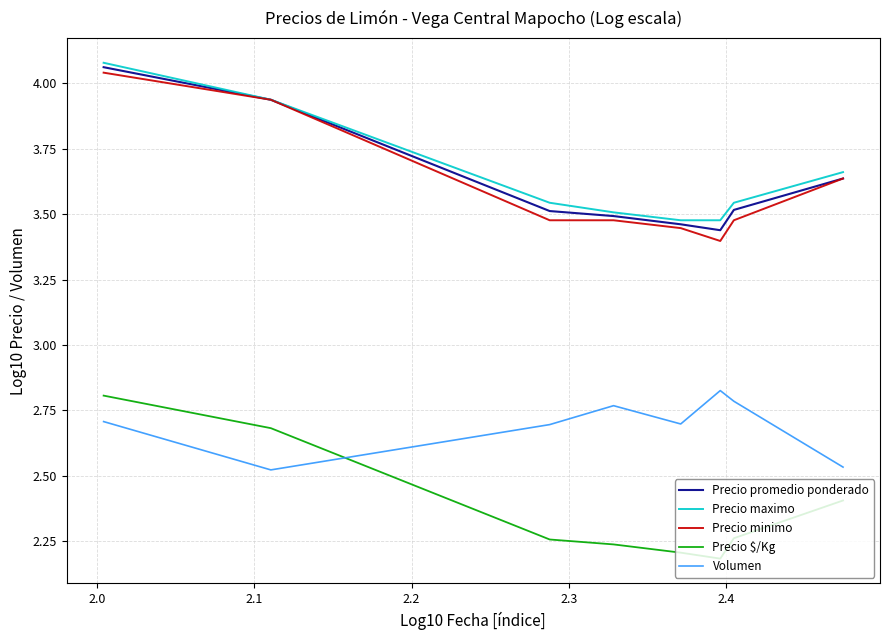

True or false: Precio promedio ponderado and Precio $/Kg cross at least once.

False